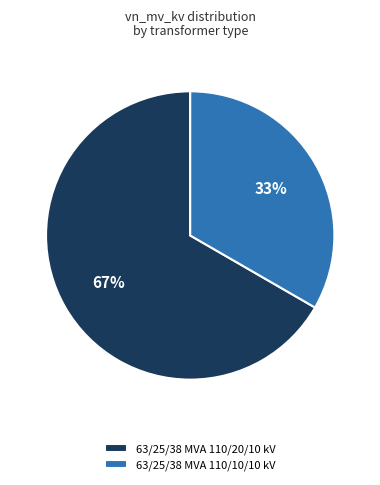

To the nearest percent, what is the combined percentage of 63/25/38 MVA 110/20/10 kV and 63/25/38 MVA 110/10/10 kV?

100%